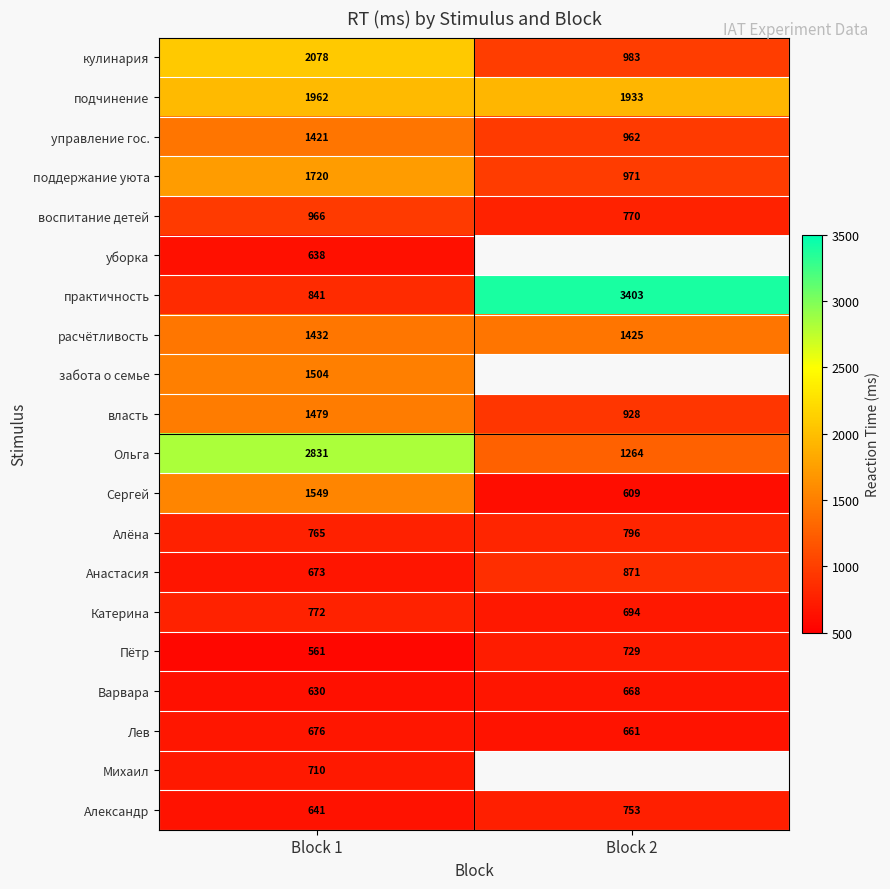

Which has a higher value, Block 1 or Block 2?

Block 1